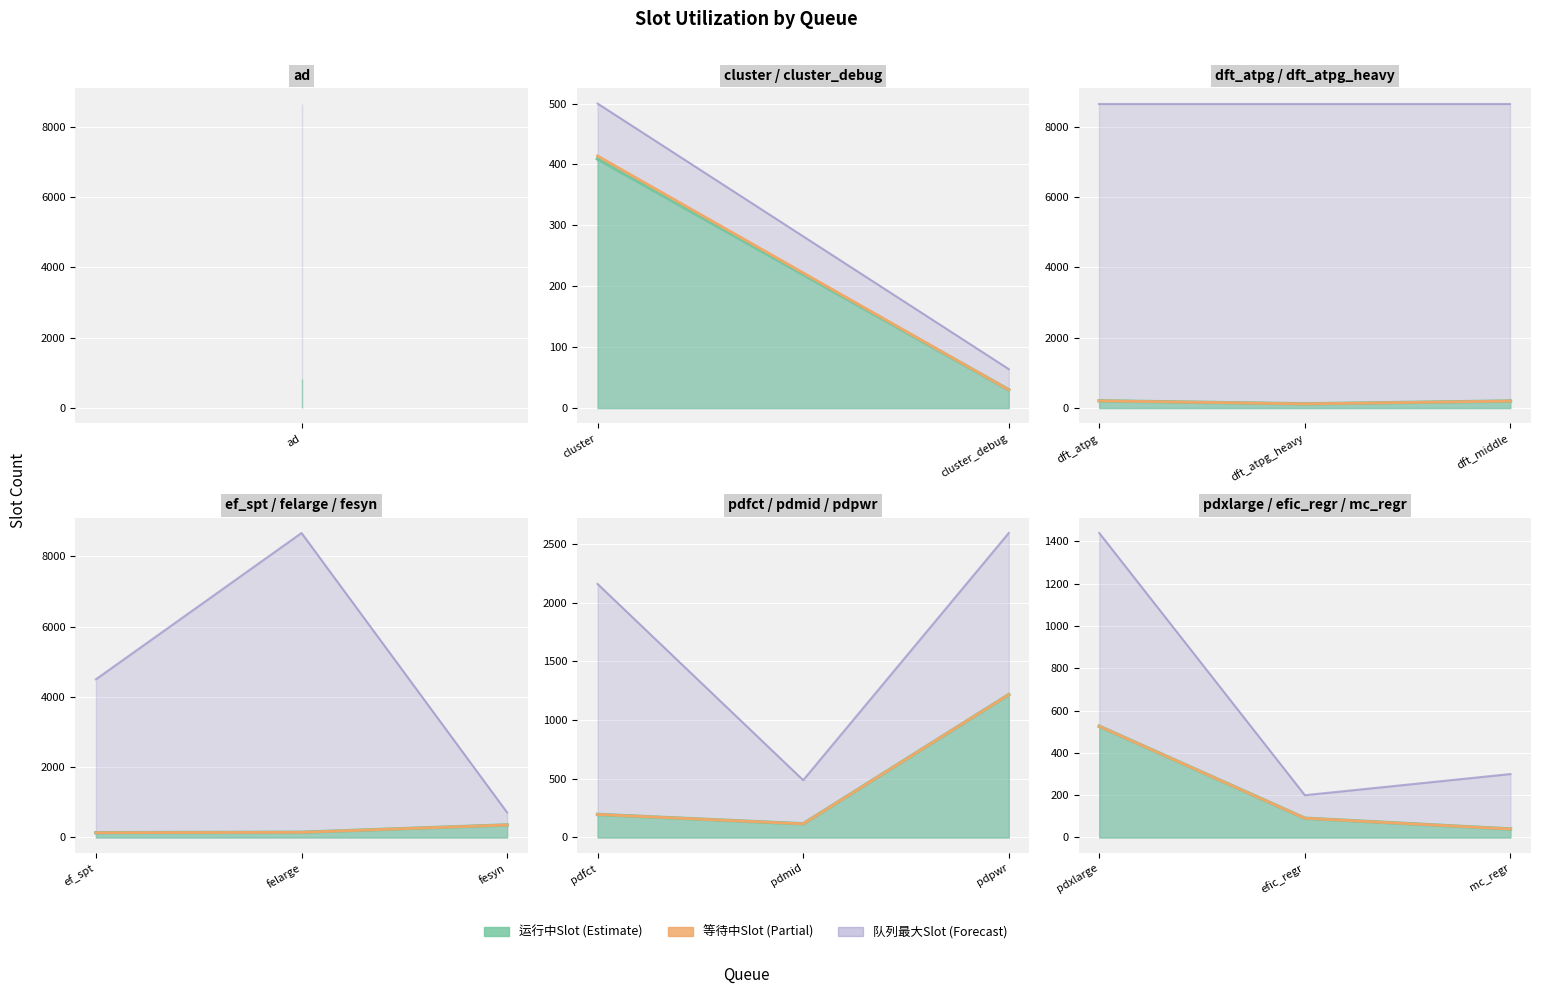

Which series has the largest range (max minus min)?

队列最大Slot